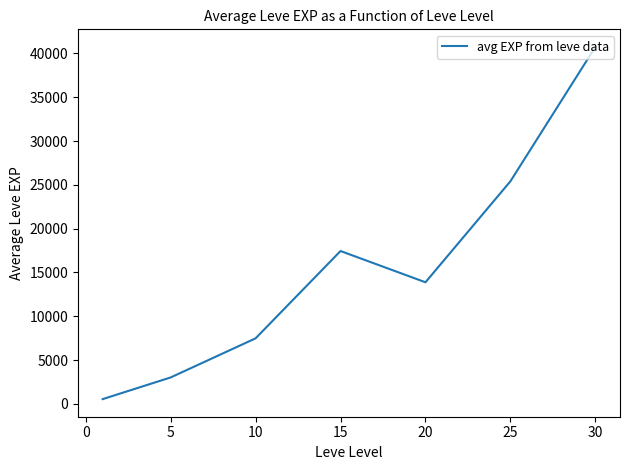

How many distinct data groups are displayed?

1